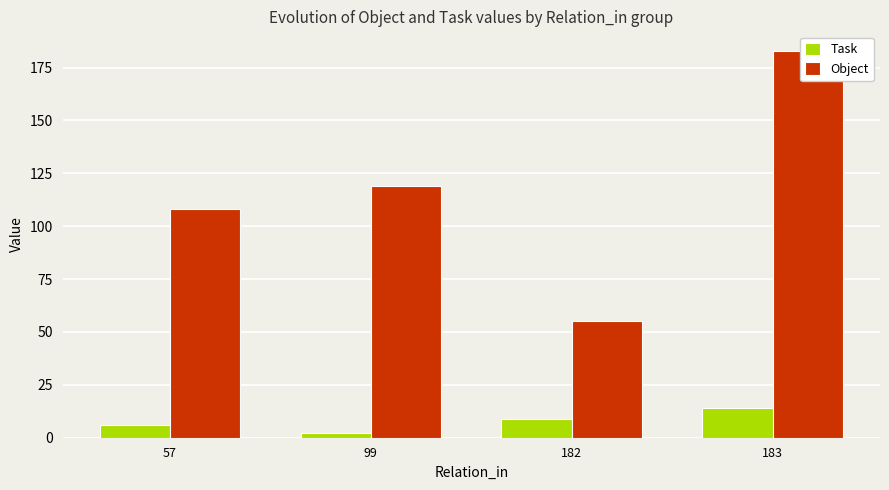

True or false: Task has a value of 6 at 57.

True